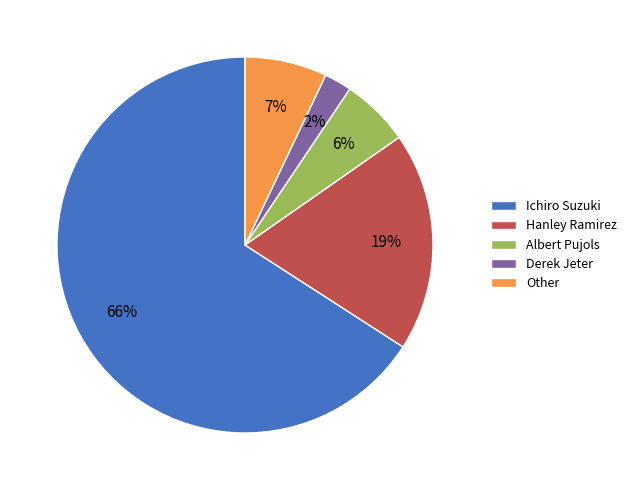

To the nearest percent, what is the combined percentage of Ichiro Suzuki and Hanley Ramirez?

85%